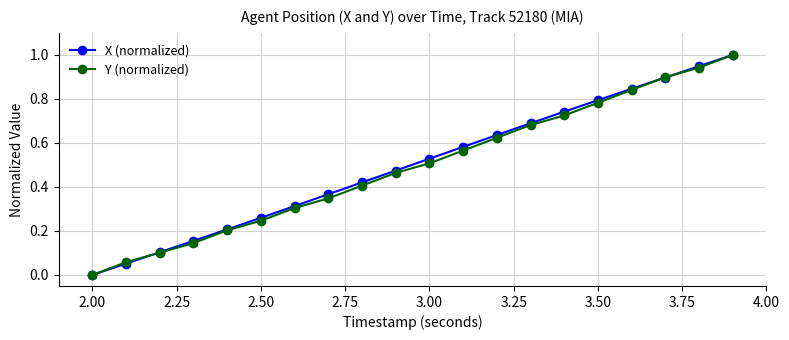

What is the greatest value displayed?

1.0